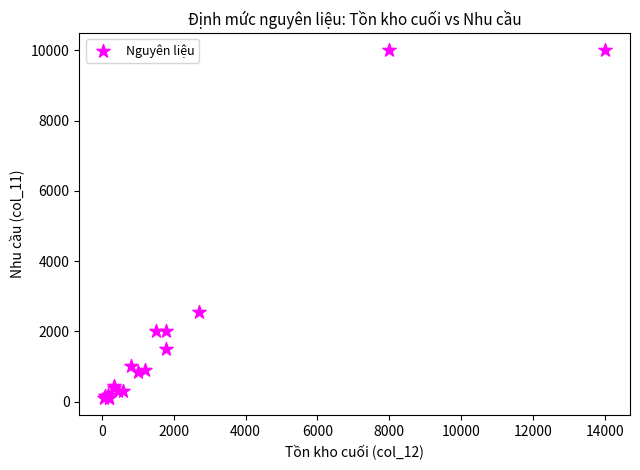

What Y value in the scatter plot is closest to 5050?

2550